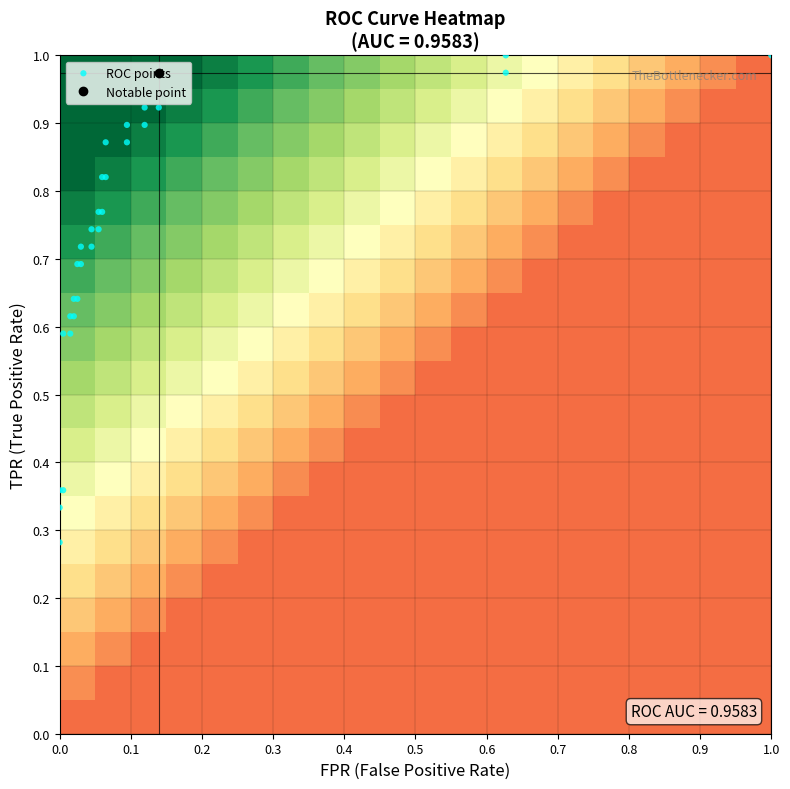

At how many categories does at least one series exceed 0?

30